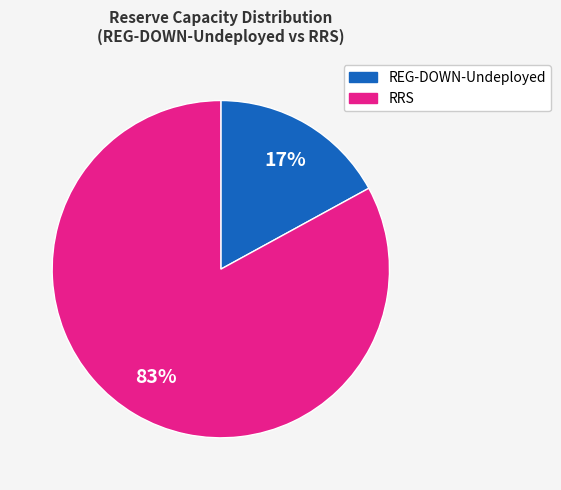

Is there a majority slice in this chart?

Yes